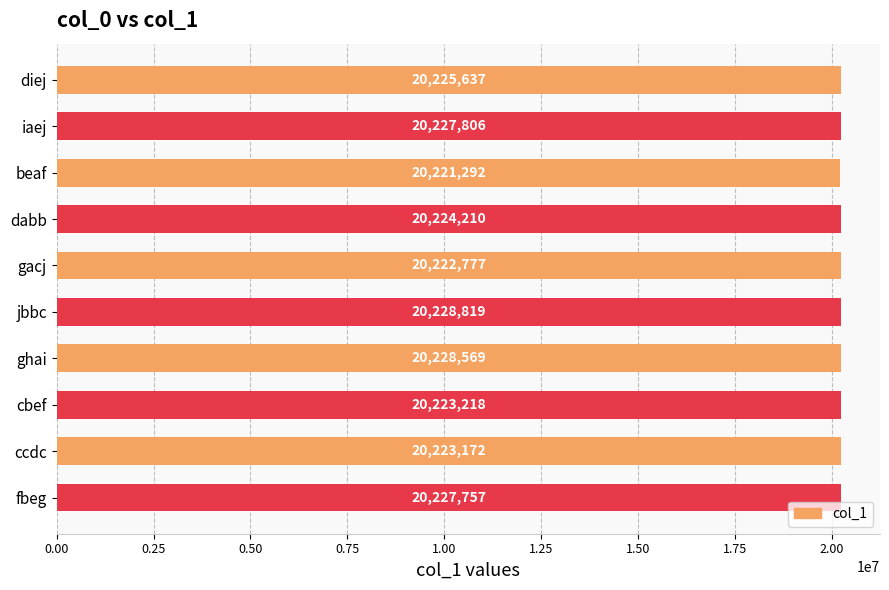

What is the ratio of the value at fbeg to the value at ccdc?

1.0